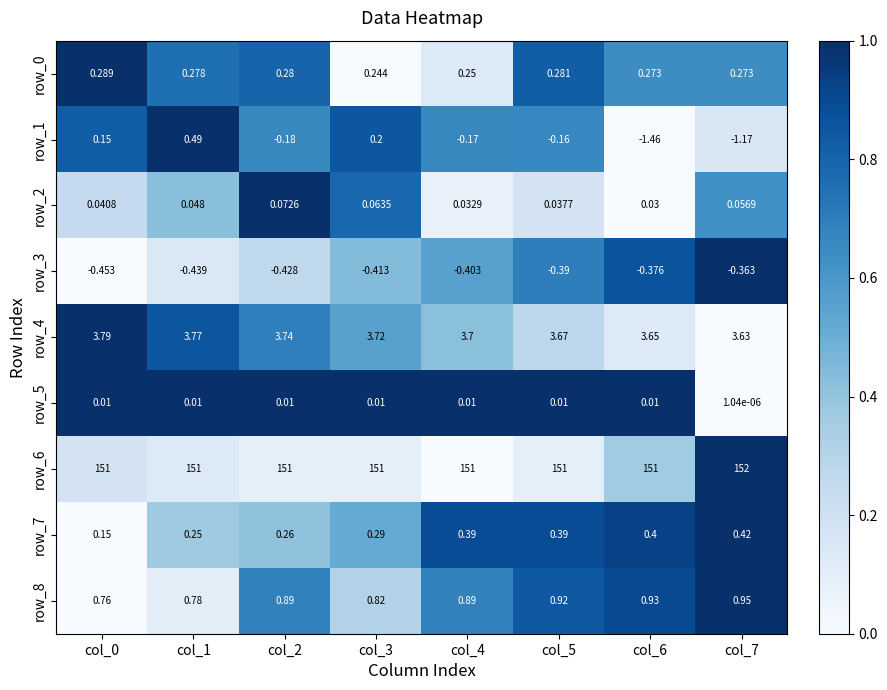

What is the sum of the row_3 values at col_3 and col_7?

-0.8